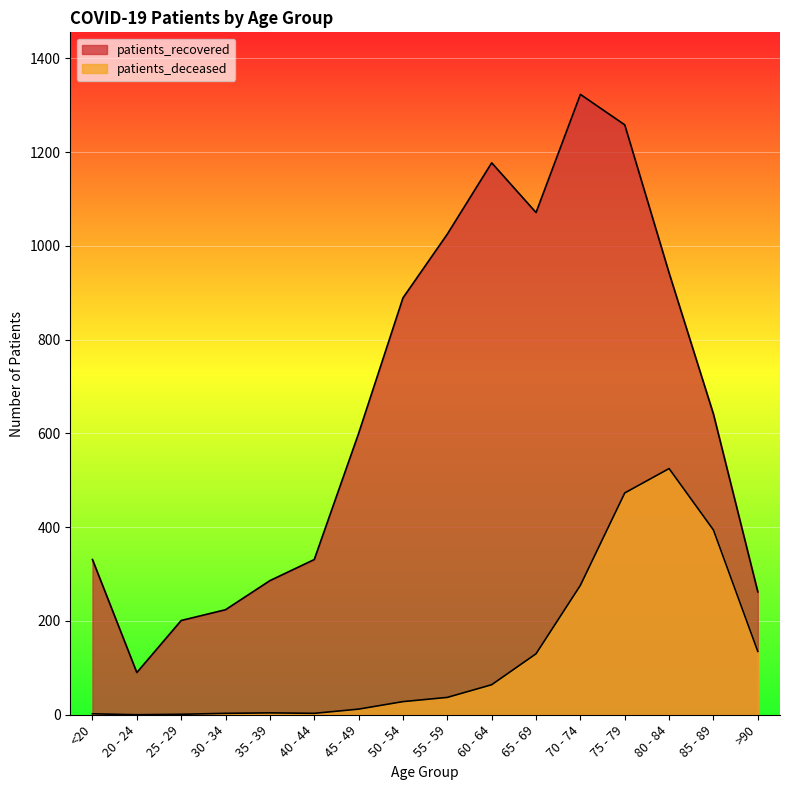

Reading right to left, list all the values displayed in this chart.

patients_recovered: >90=262	85 - 89=641	80 - 84=942	75 - 79=1258	70 - 74=1323	65 - 69=1071	60 - 64=1177	55 - 59=1025	50 - 54=889	45 - 49=600	40 - 44=331	35 - 39=286	30 - 34=224	25 - 29=201	20 - 24=90	<20=331
patients_deceased: >90=135	85 - 89=394	80 - 84=525	75 - 79=473	70 - 74=276	65 - 69=130	60 - 64=64	55 - 59=37	50 - 54=28	45 - 49=12	40 - 44=3	35 - 39=4	30 - 34=3	25 - 29=1	20 - 24=0	<20=2